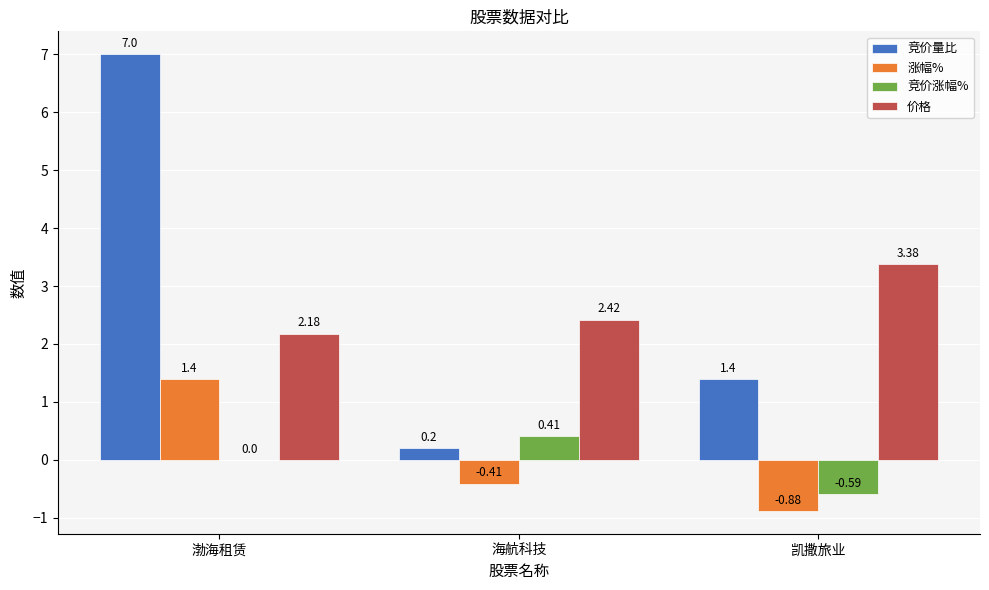

The 竞价涨幅% series shows 0.5 at 渤海租赁. True or false?

False